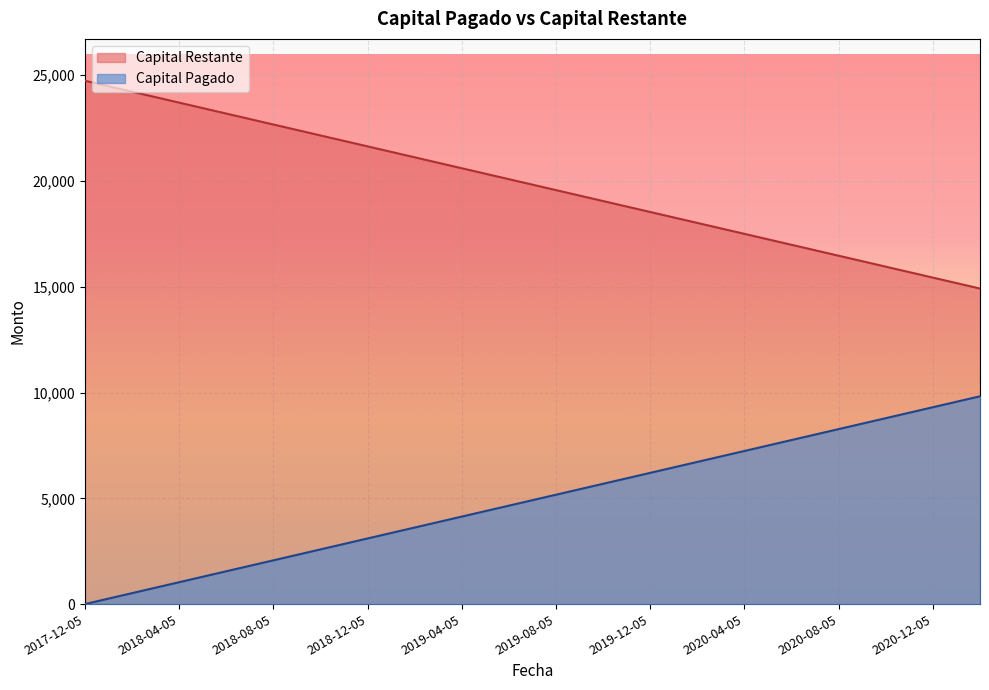

Is it true that Capital Restante equals 700.0 at 2018-02-05?

False